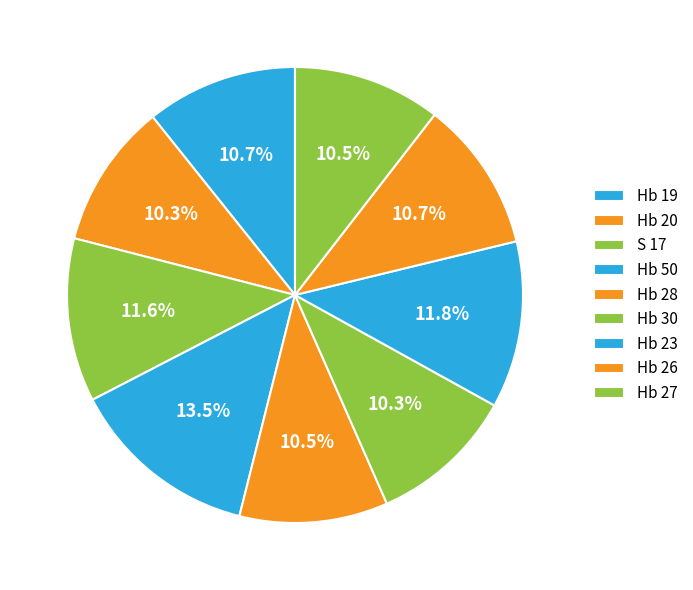

To the nearest percent, what percentage of the pie is Hb 30?

10%